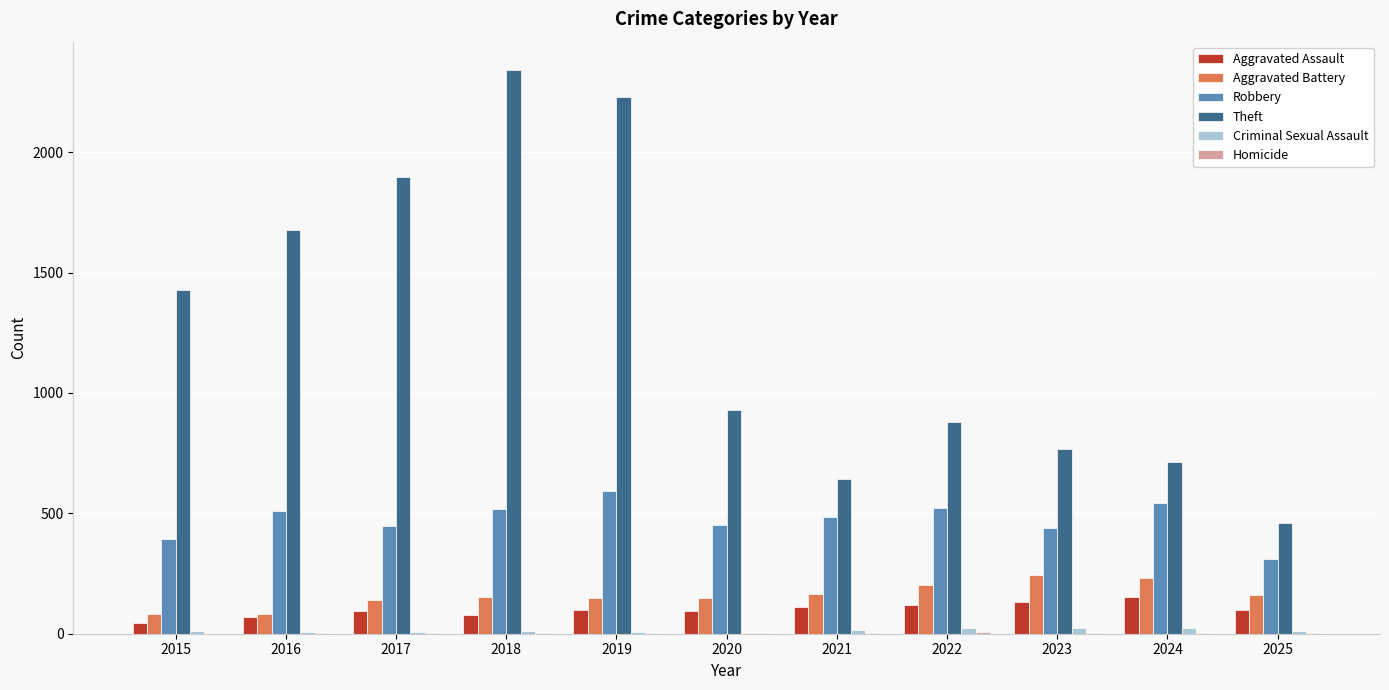

Is the value of Aggravated Assault at 2021 greater than the value of Robbery at 2018?

No